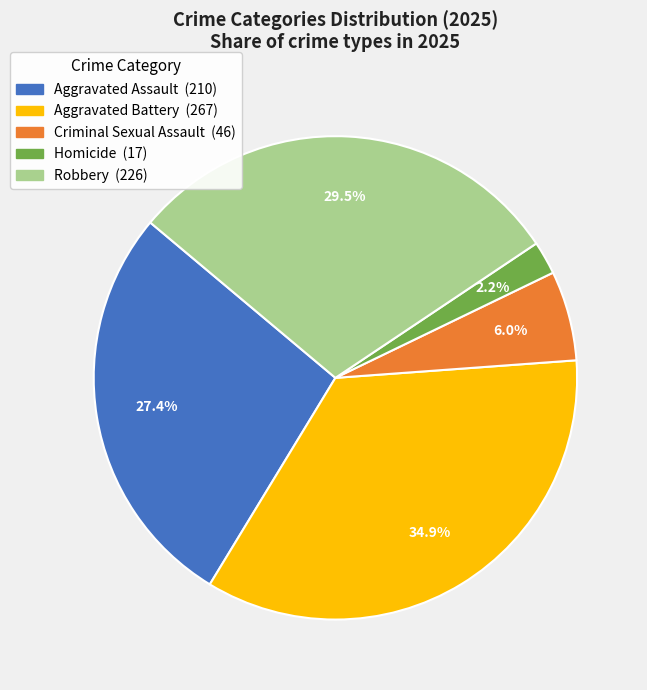

Count the number of slices in the pie.

5